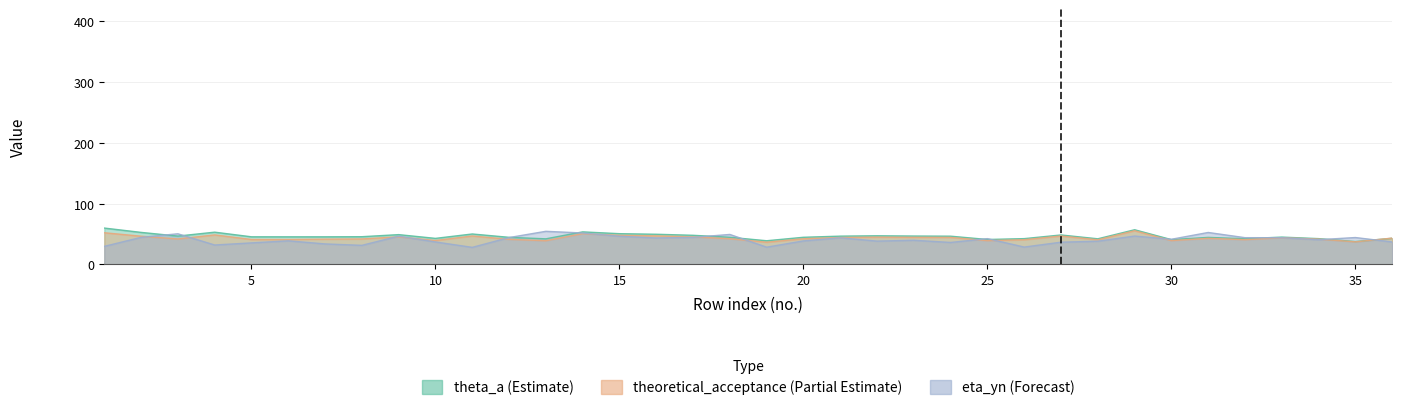

Reading left to right, extract all data points from this chart.

theta_a: 59.9	52.8	46.8	53.2	45.5	45.5	45.5	45.7	49.1	43.0	50.2	44.7	42.2	53.7	50.7	49.7	48.0	44.8	39.1	44.8	46.6	47.2	46.8	46.6	41.1	42.5	48.6	42.3	57.2	40.9	44.6	42.4	45.1	42.6	37.7	43.1
theoretical_acceptance: 52.2	46.5	42.0	48.7	41.1	41.1	41.7	42.0	45.5	39.5	46.9	41.4	39.1	50.8	48.0	47.1	45.4	42.4	36.6	42.4	44.4	45.0	44.7	44.5	39.3	40.7	46.9	40.6	55.5	39.3	43.0	40.9	44.0	41.8	37.3	43.4
eta_yn: 29.8	44.7	50.5	32.1	35.5	38.9	33.9	31.5	46.6	37.1	28.2	44.3	54.6	51.8	46.5	43.7	44.6	49.4	28.5	38.8	43.9	38.5	39.9	36.3	42.5	28.7	36.7	38.3	46.8	41.5	52.7	44.1	44.0	40.8	44.4	37.1